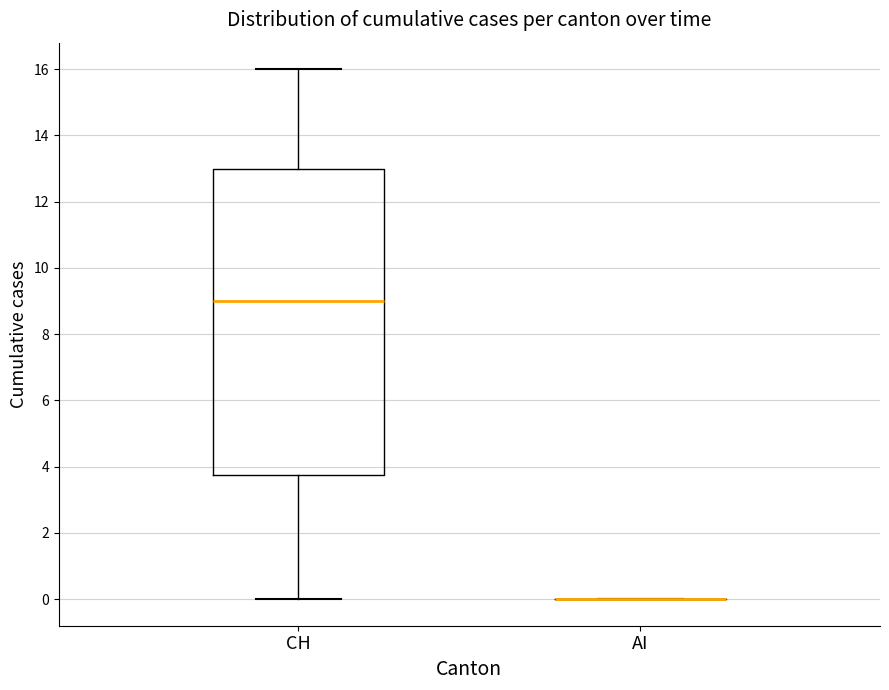

Reading left to right, transcribe this box plot: for each box, give where its median line is, the range the box spans, and where its two whiskers end, as read against the y-axis. The values are not printed on the chart, so give them approximately, as read against the axis.

CH: median 9.0, box 3.8 to 13.0, whiskers 0.0 to 16.0
AI: box collapsed to a line at 0.0, whiskers 0.0 to 0.0